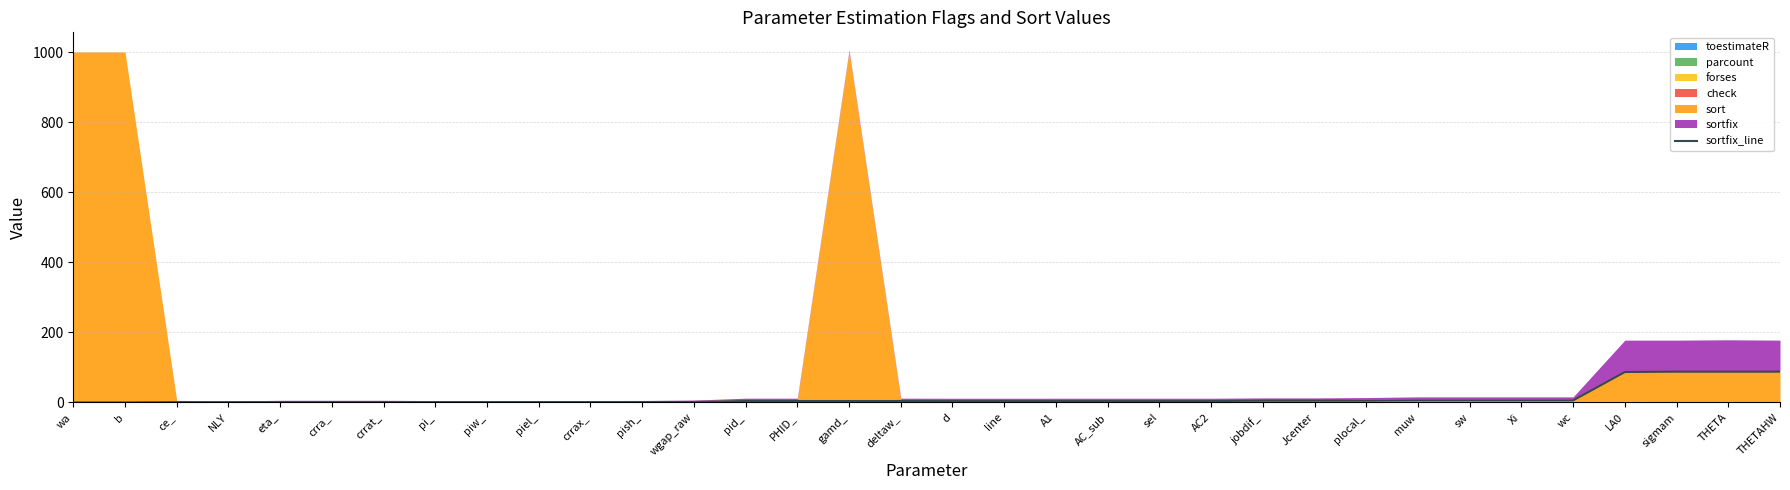

What is the value of the 9th point from the left?

1.2